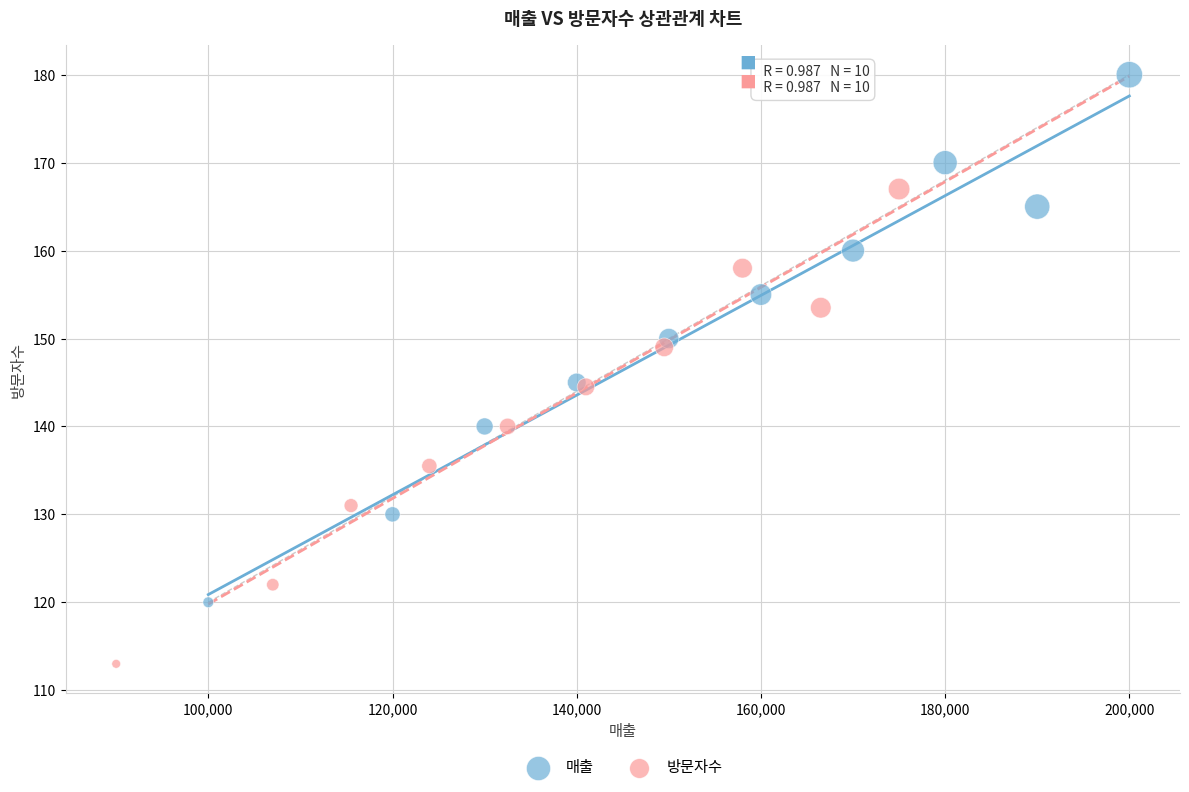

Which series has the largest Y range (max minus min)?

매출